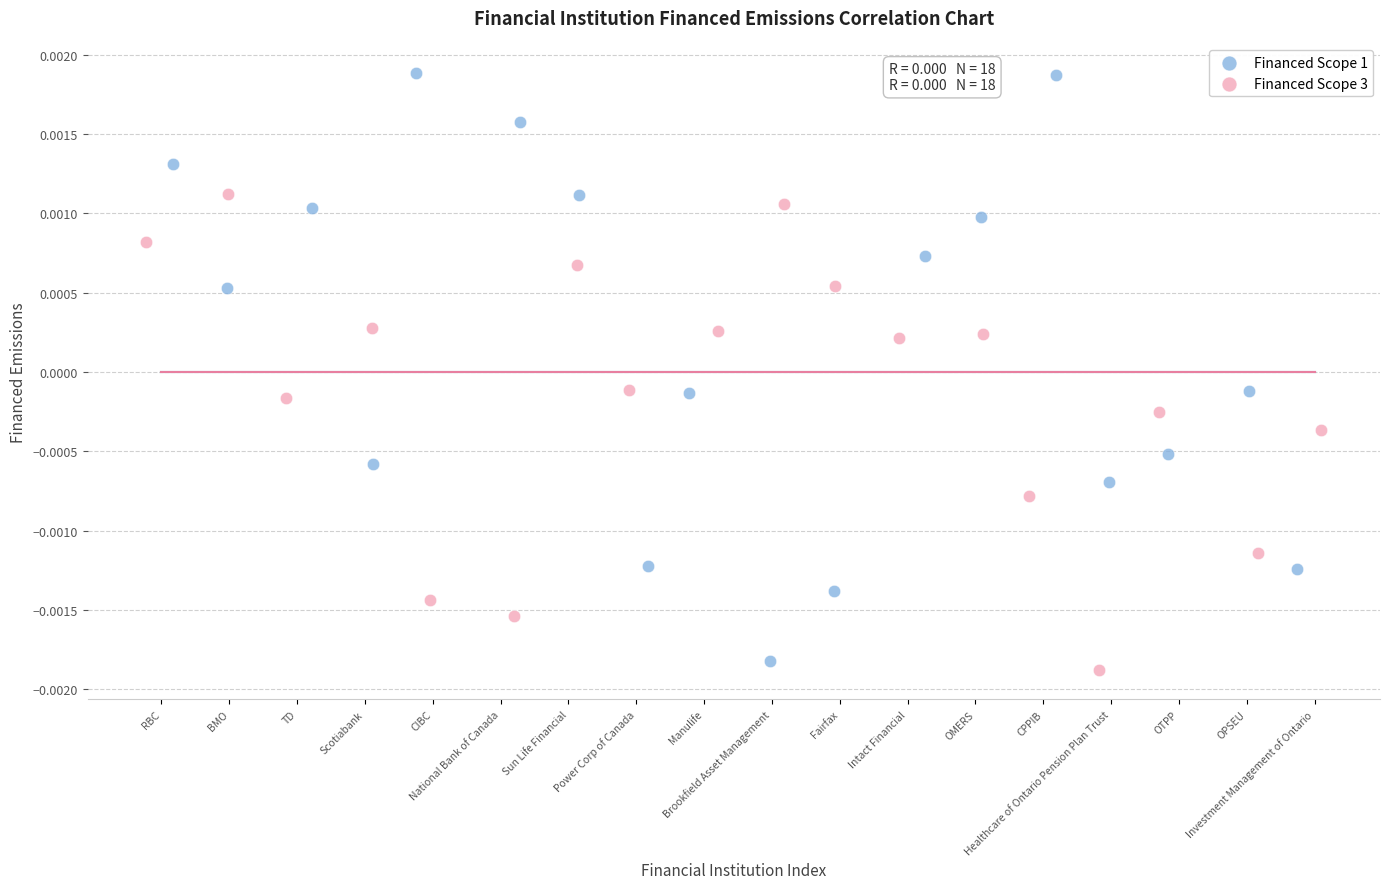

Which series has the widest spread of Y values?

Financed Scope 1